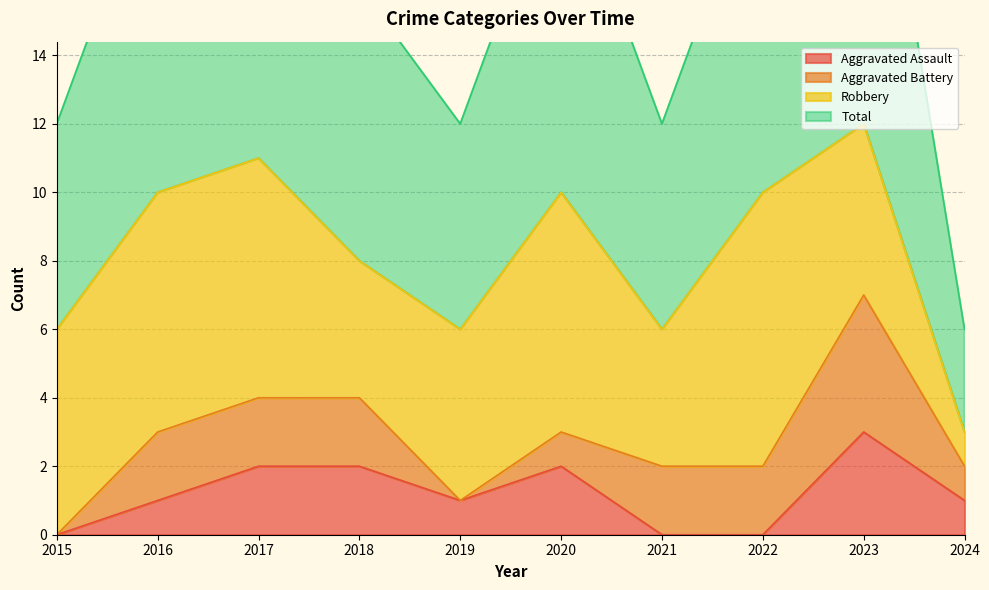

Where is the first local maximum for Total?

2017